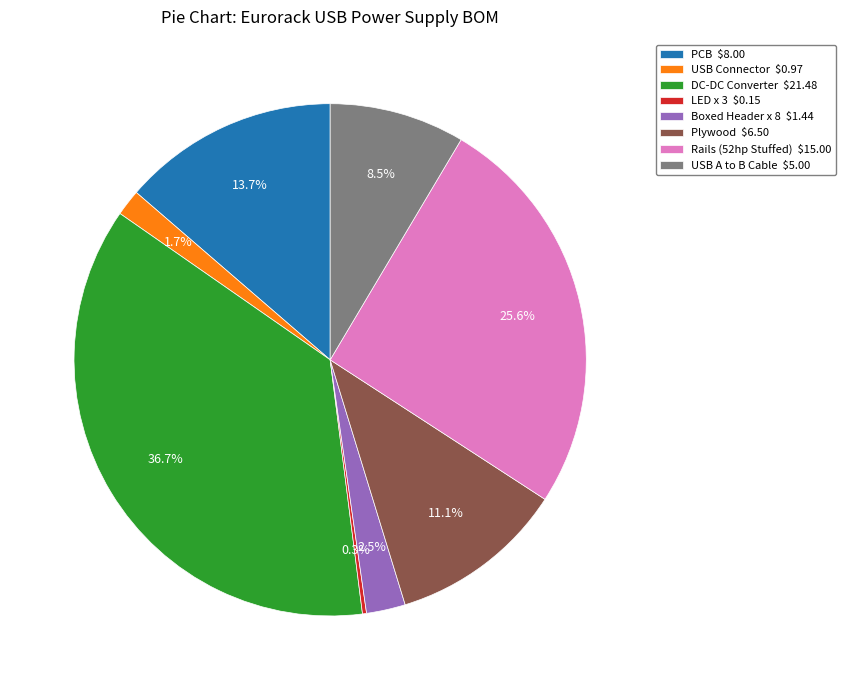

What portion of the pie excludes Plywood $6.50?

88.9%